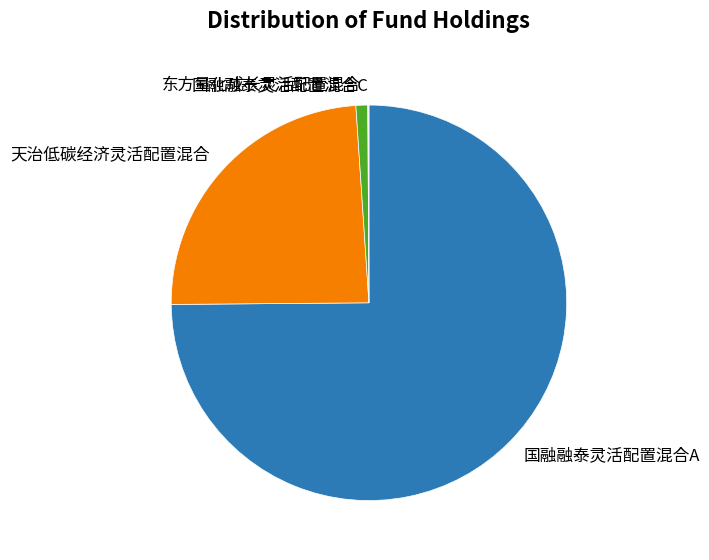

Which slice is the largest?

国融融泰灵活配置混合A